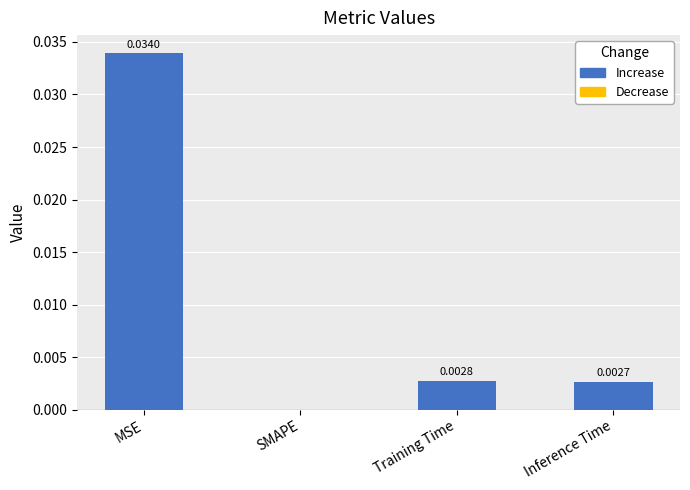

Between Training Time and SMAPE, which is larger?

Training Time